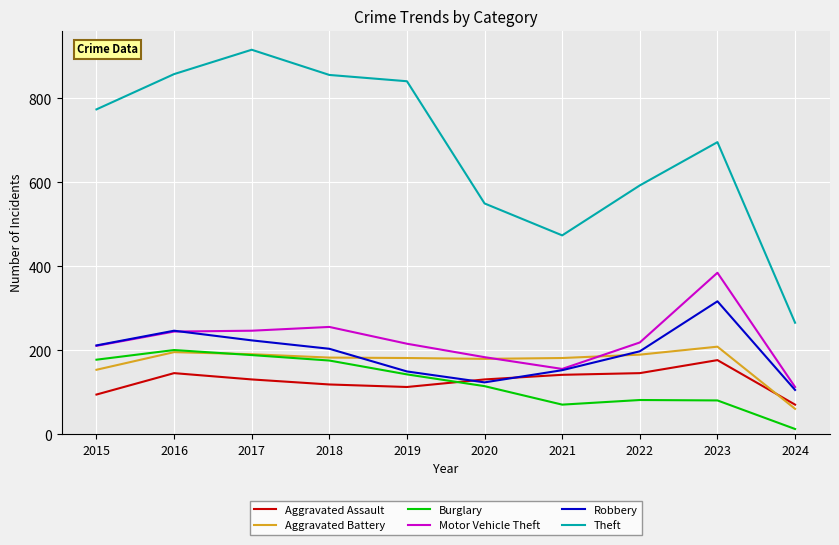

The Motor Vehicle Theft series shows 184 at 2020. True or false?

True